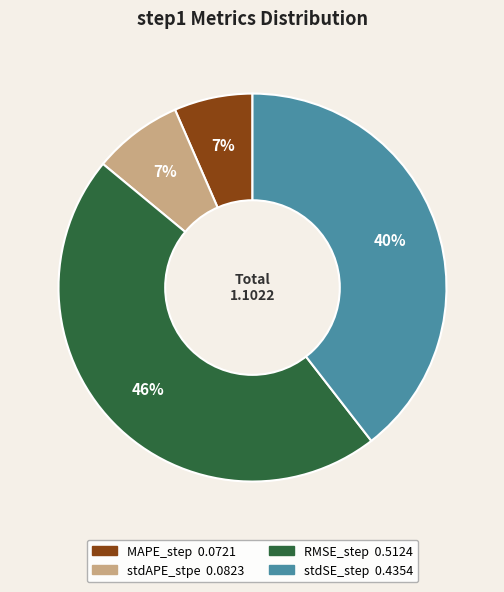

Which has a higher value, RMSE_step or stdAPE_stpe?

RMSE_step